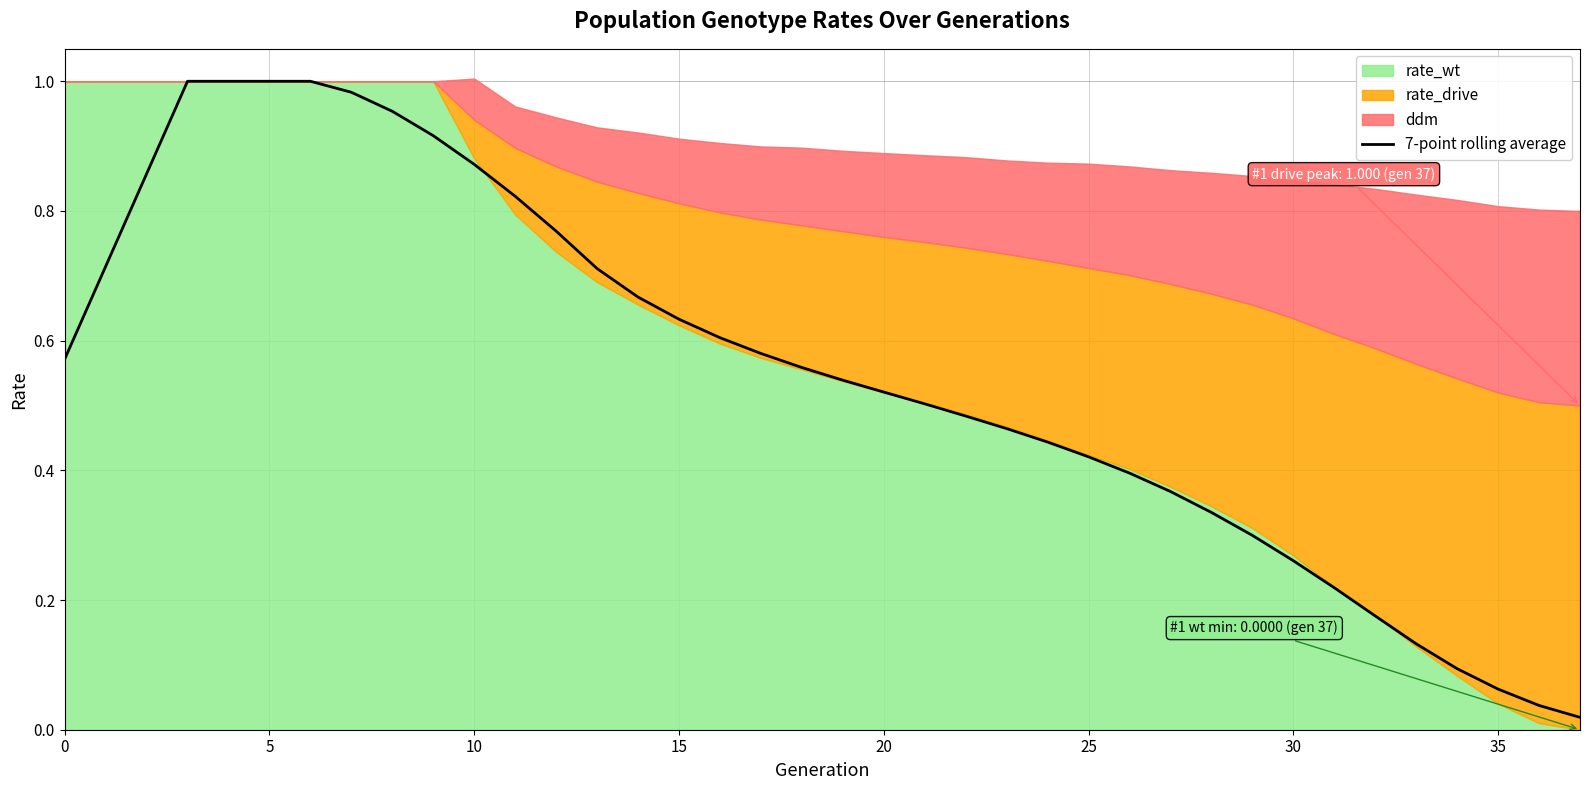

What is the value of the 17th point from the left?

0.6